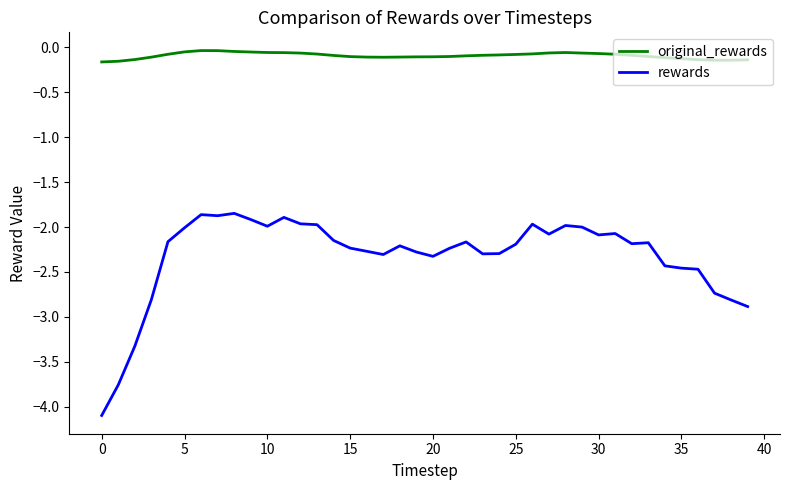

True or false: rewards and original_rewards intersect in this chart.

False